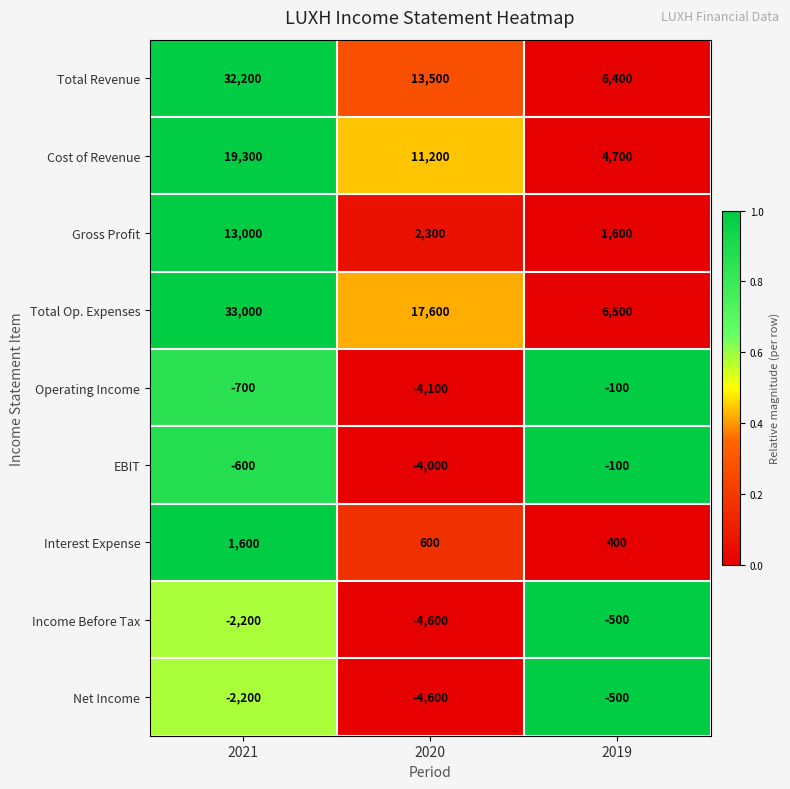

What is the total value across all series at 2020?

27900